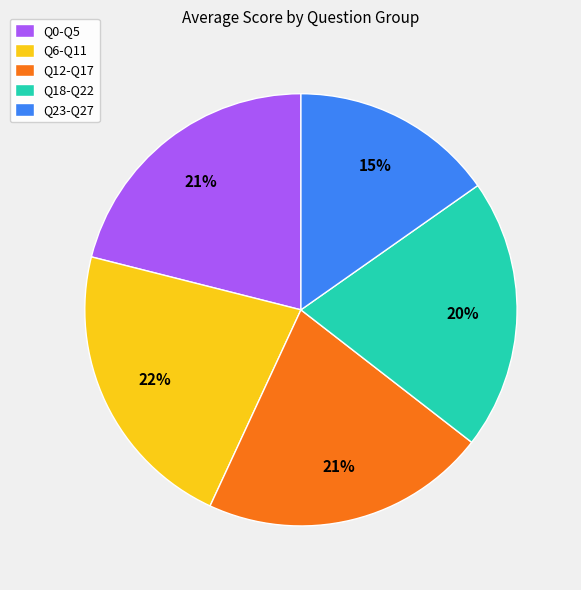

How many segments does this pie chart have?

5